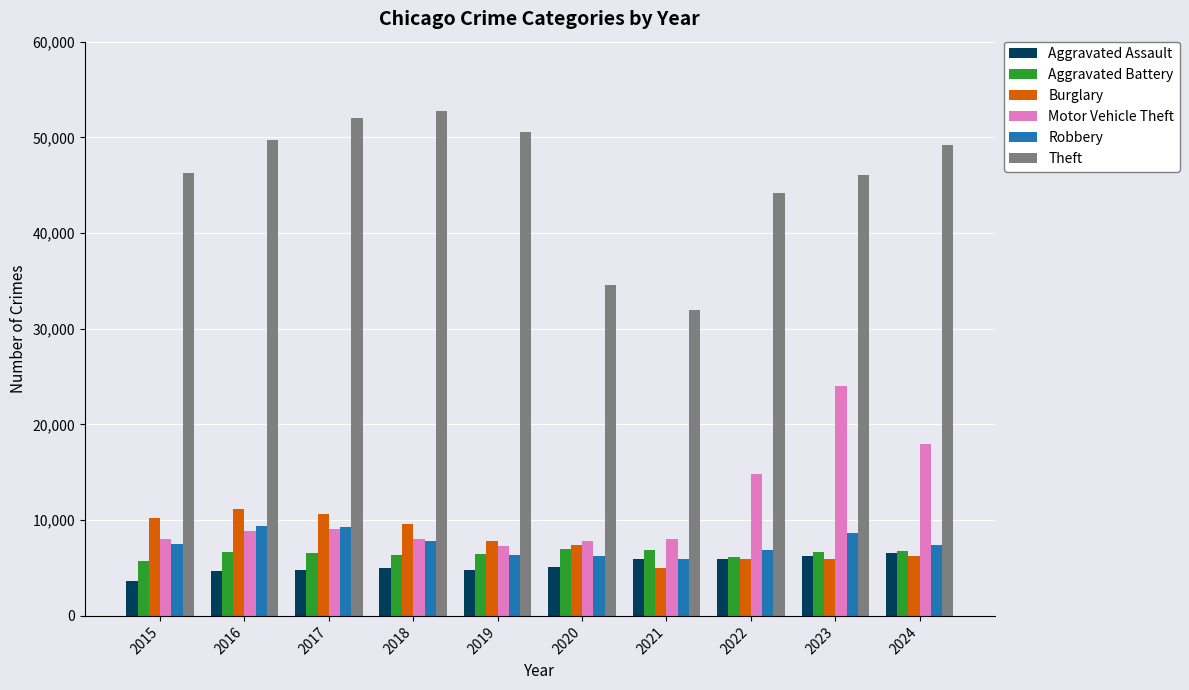

True or false: Burglary has a value of 7798 at 2019.

True